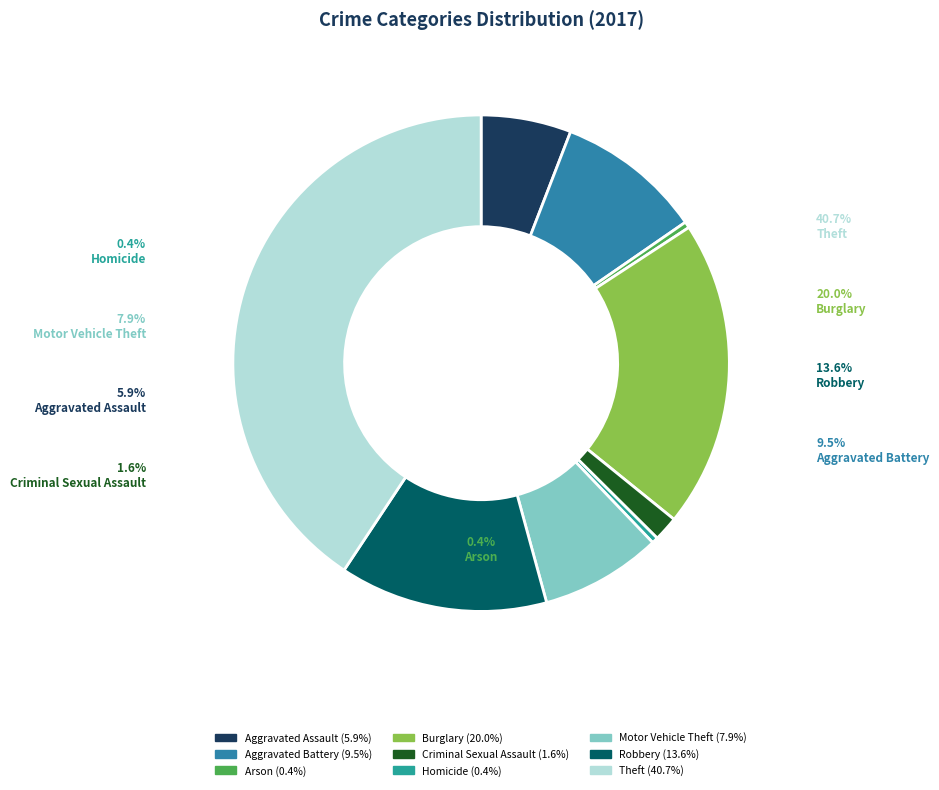

Which category has the smallest portion of the pie?

Arson